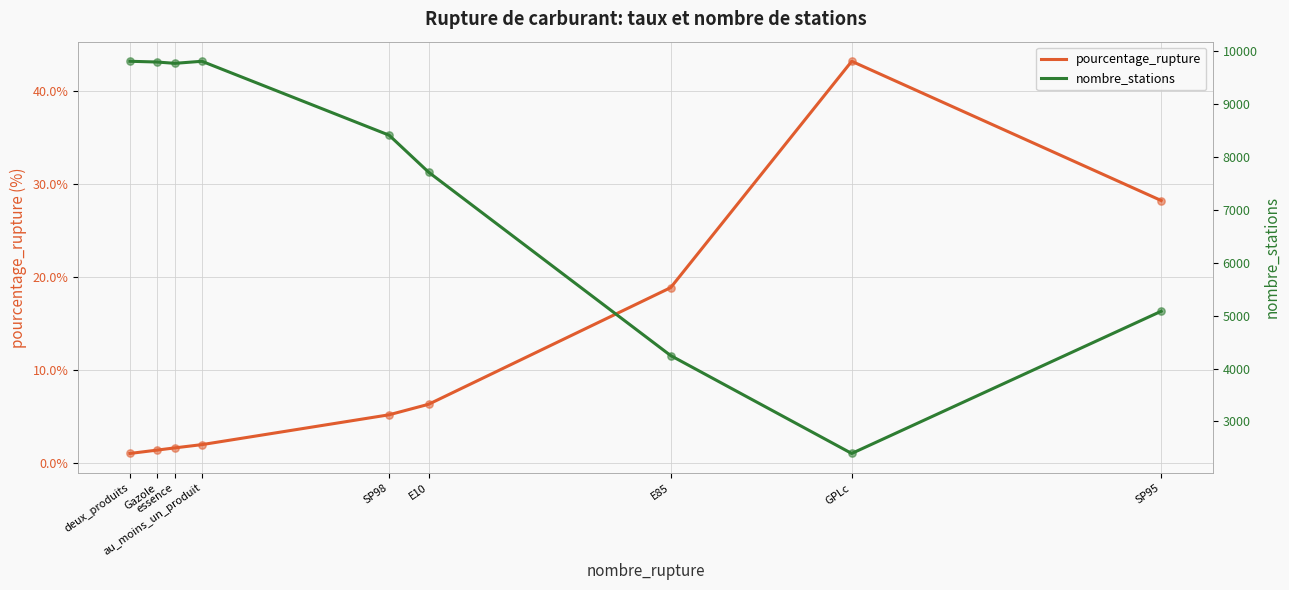

At which category is the sum across all series the highest?

au_moins_un_produit